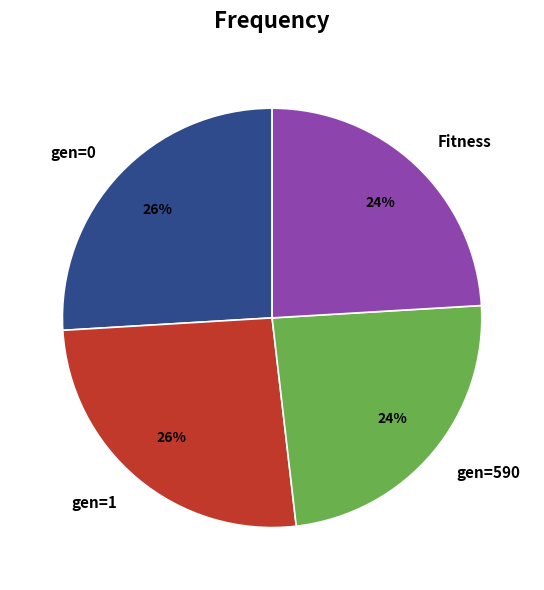

Count the number of slices in the pie.

4